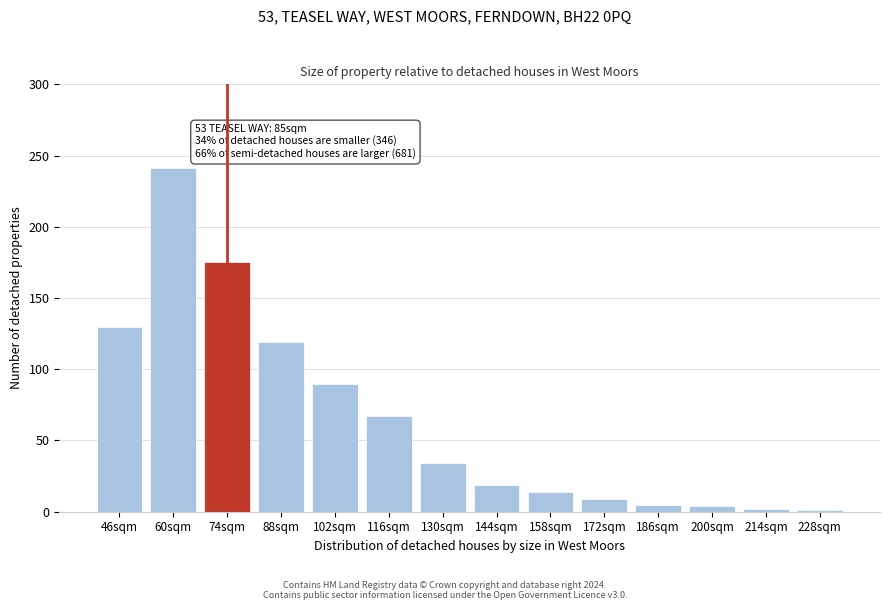

What is the label of the 7th bar from the left?

130sqm